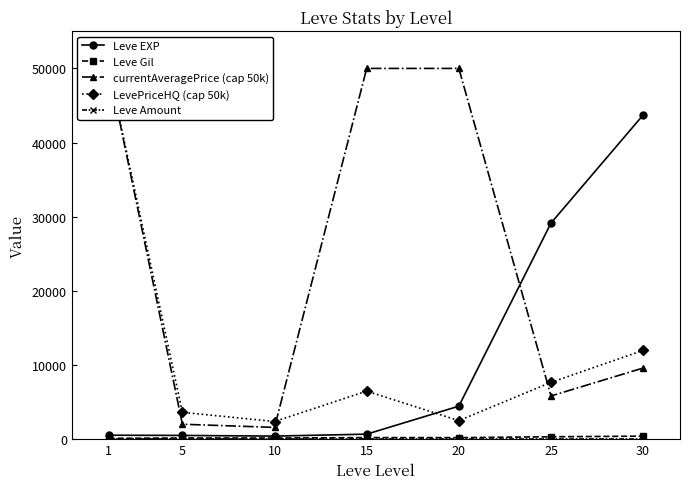

At how many categories does at least one series exceed 31483?

4